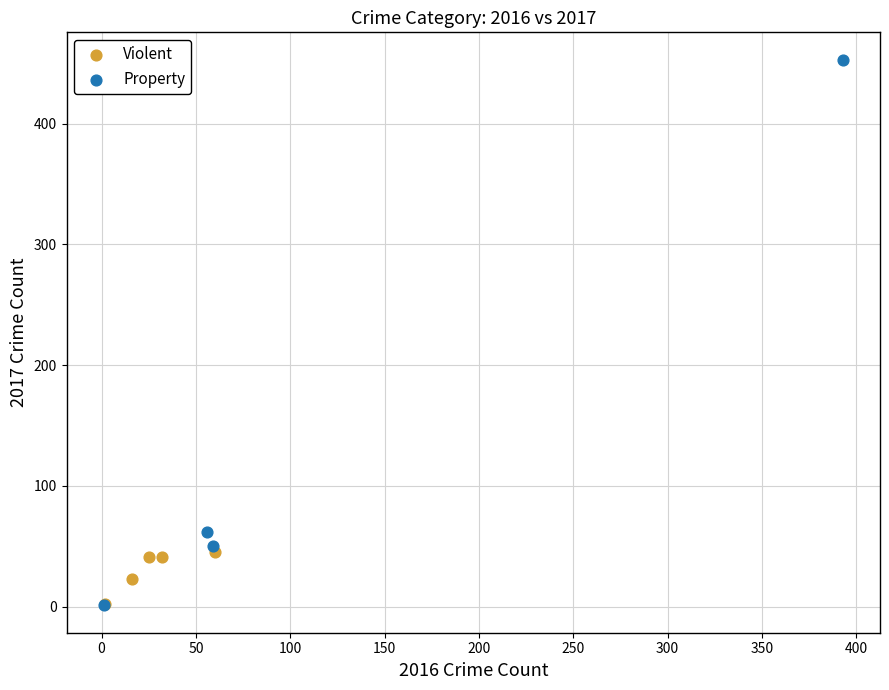

Which series contains the highest Y value?

Property